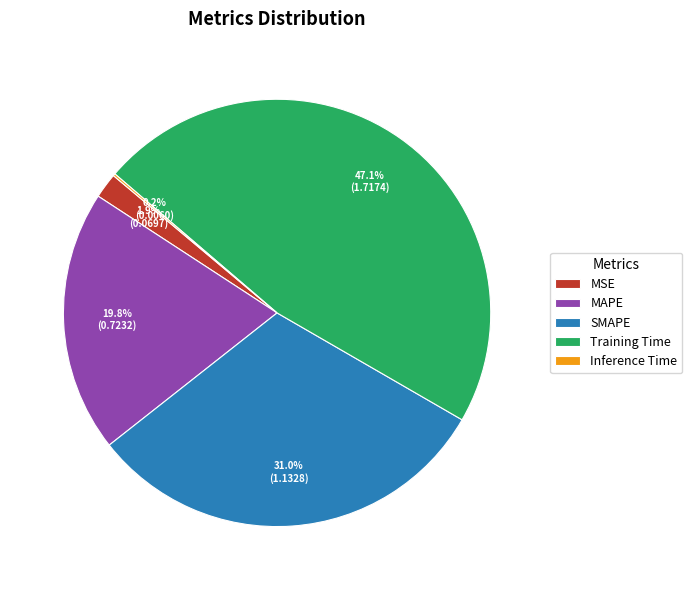

Combined, what portion of the pie is Training Time and SMAPE?

78.1%